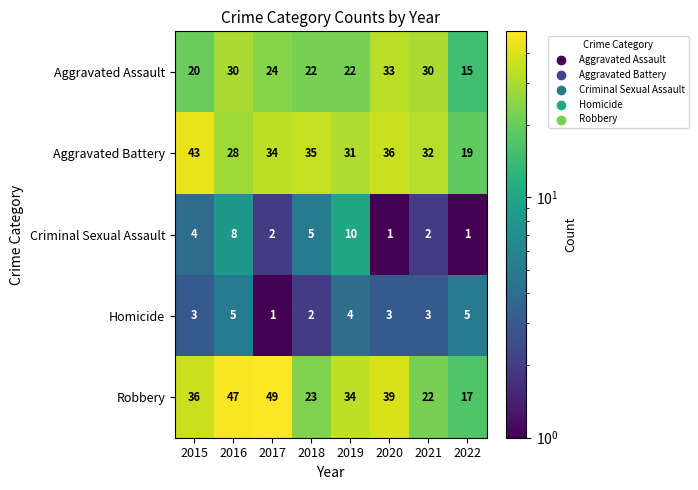

Which series has the largest total across all categories?

Robbery